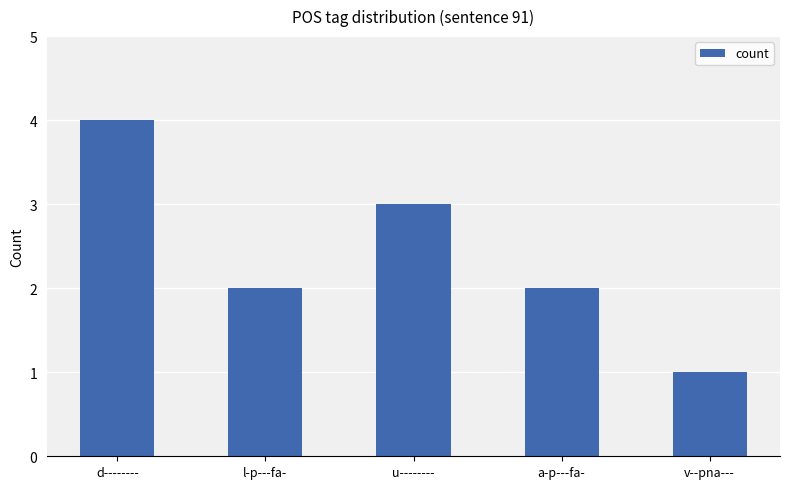

What is the change in value from d-------- to l-p---fa-?

-2